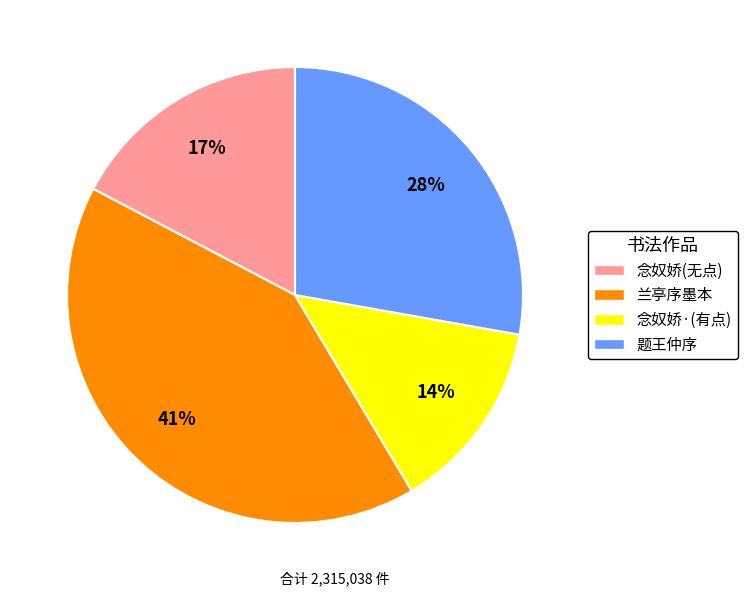

To the nearest percent, what is the average slice percentage?

25%